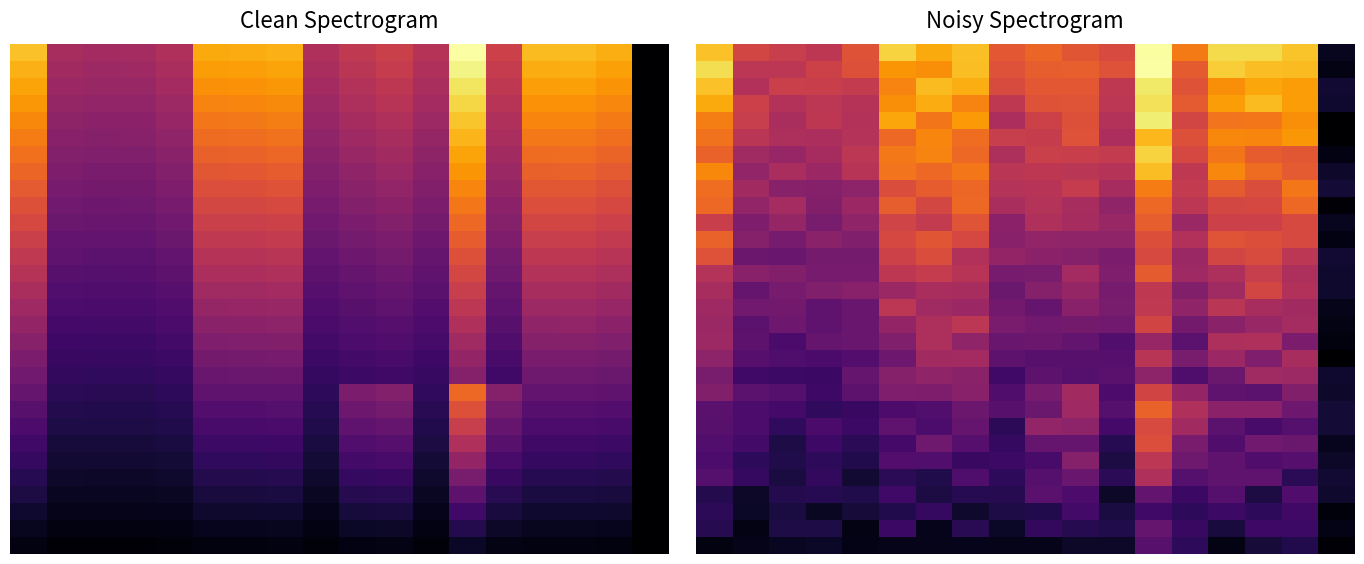

How many values in the 5 series exceed 1?

17